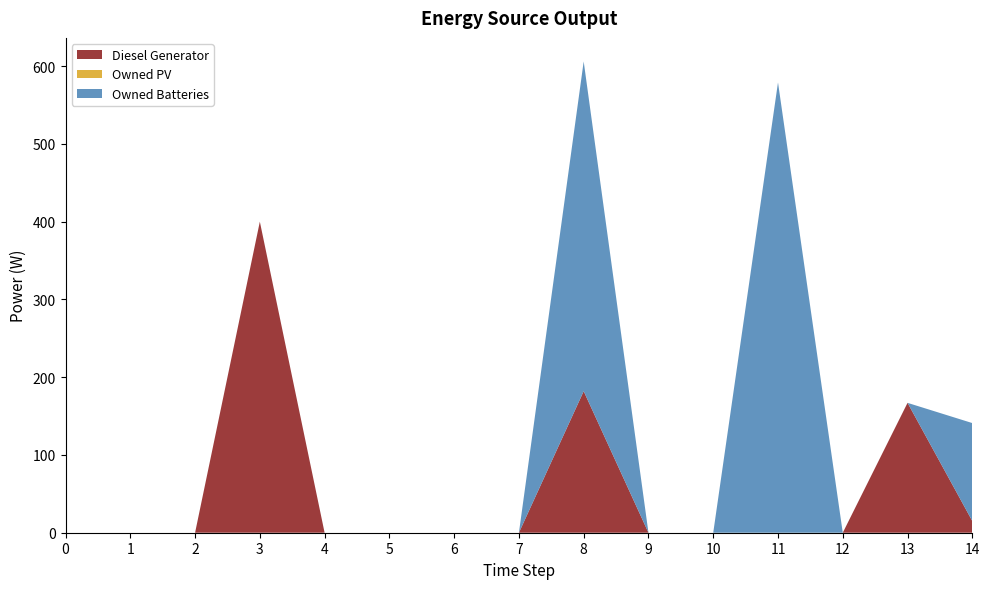

Reading right to left, what are all the values shown in this chart?

Diesel Generator: 14=15	13=167	12=0	11=0	10=0	9=0	8=182	7=0	6=0	5=0	4=0	3=400	2=0	1=0	0=0
Owned PV: 14=0	13=0	12=0	11=0	10=0	9=0	8=0	7=0	6=0	5=0	4=0	3=0	2=0	1=0	0=0
Owned Batteries: 14=126	13=0	12=0	11=579	10=0	9=0	8=424	7=0	6=0	5=0	4=0	3=0	2=0	1=0	0=0